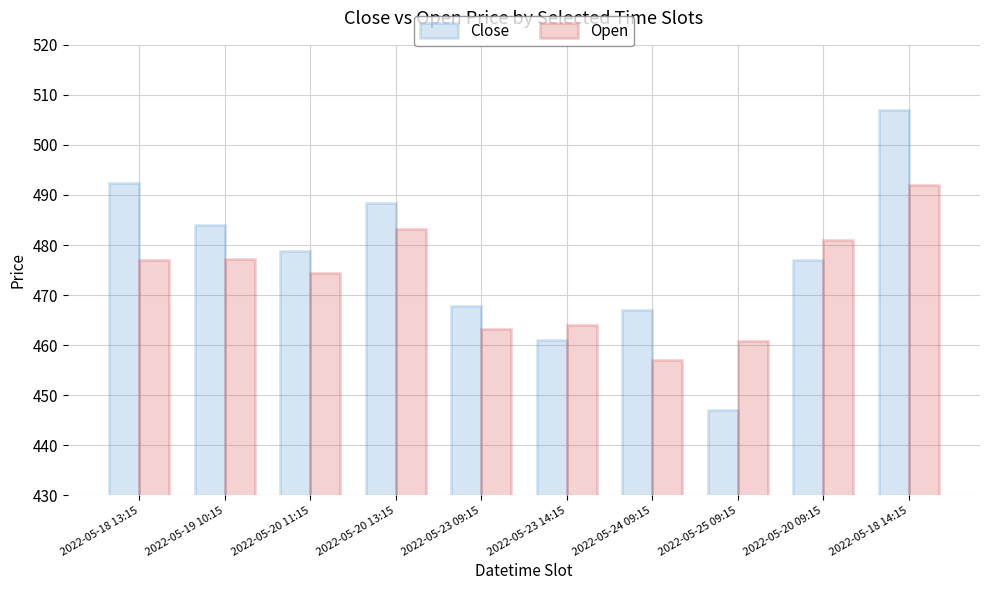

Which label corresponds to the smallest value in the chart?

2022-05-25 09:15